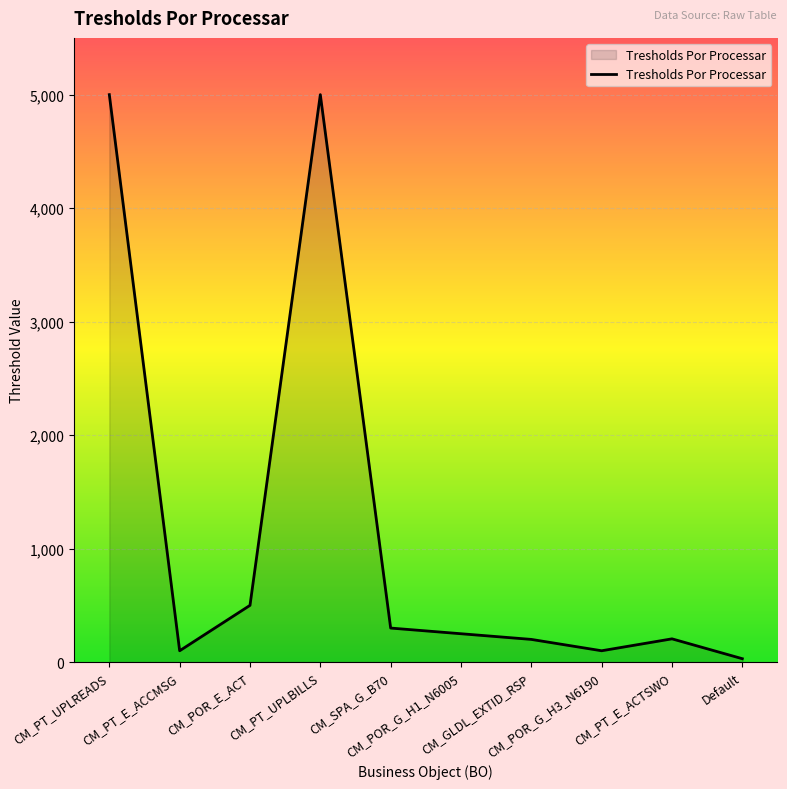

List the labels in order of value, smallest first.

Default, CM_PT_E_ACCMSG, CM_POR_G_H3_N6190, CM_GLDL_EXTID_RSP, CM_PT_E_ACTSWO, CM_POR_G_H1_N6005, CM_SPA_G_B70, CM_POR_E_ACT, CM_PT_UPLREADS, CM_PT_UPLBILLS